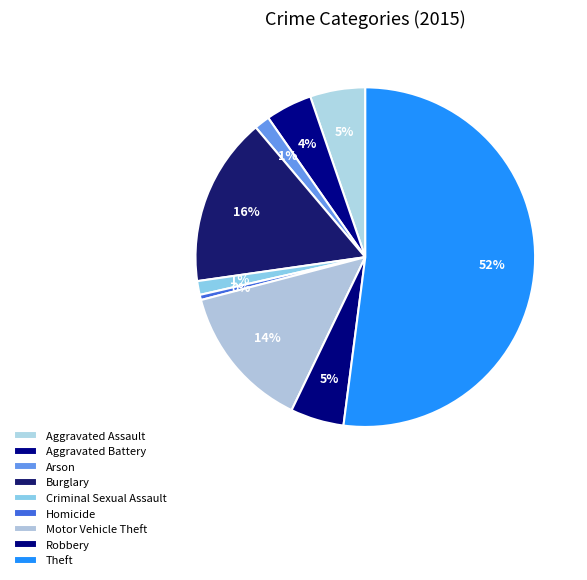

How many slices are in this pie chart?

9